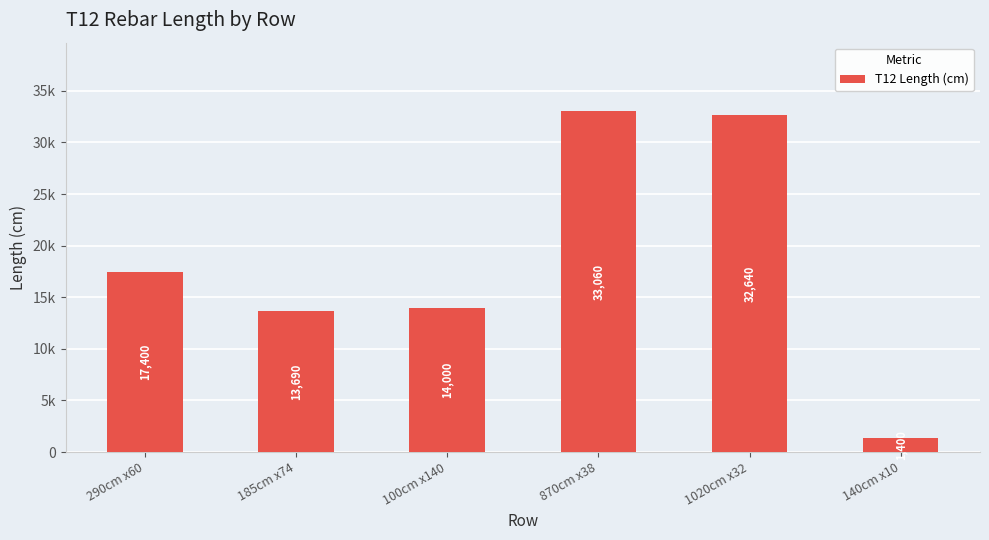

Rank the categories by value from highest to lowest.

870cm x38, 1020cm x32, 290cm x60, 100cm x140, 185cm x74, 140cm x10